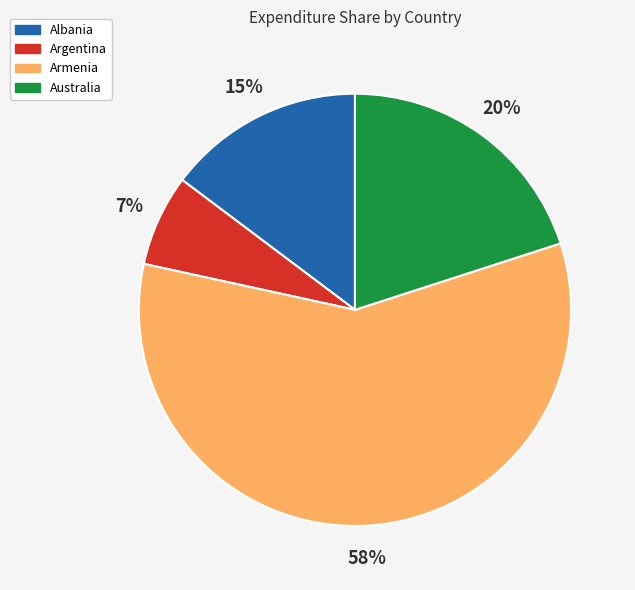

To the nearest percent, what is the average slice percentage?

25%